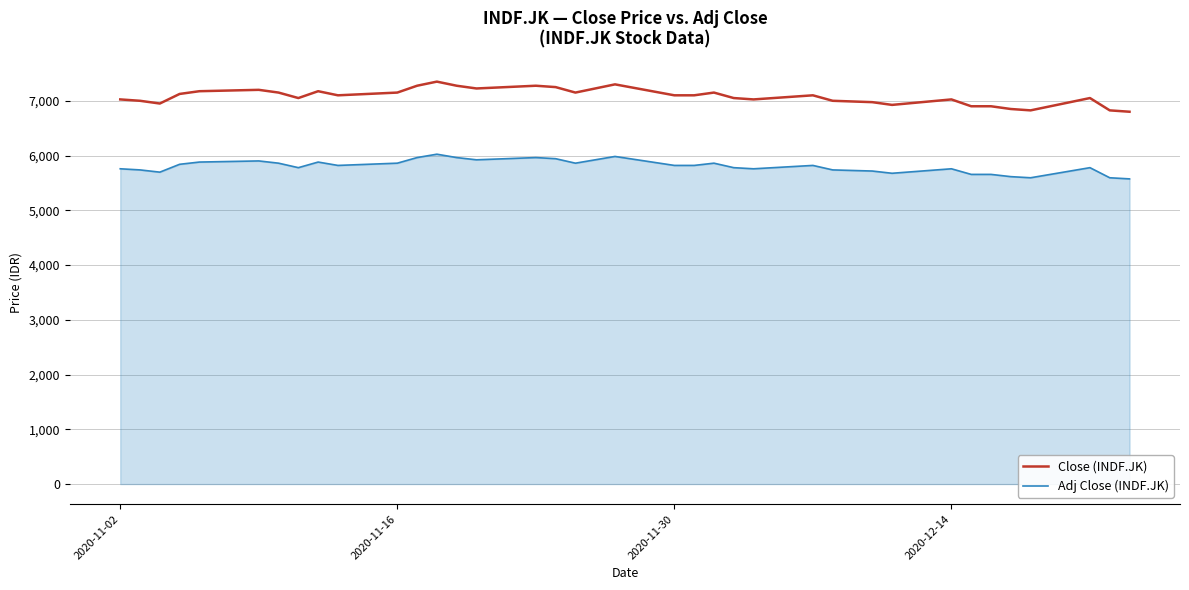

What is the minimum value shown in the chart?

5573.6